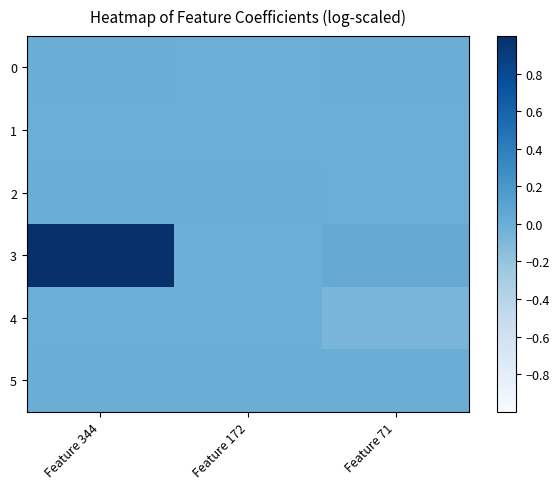

Which category has the highest value across all series?

Feature 344